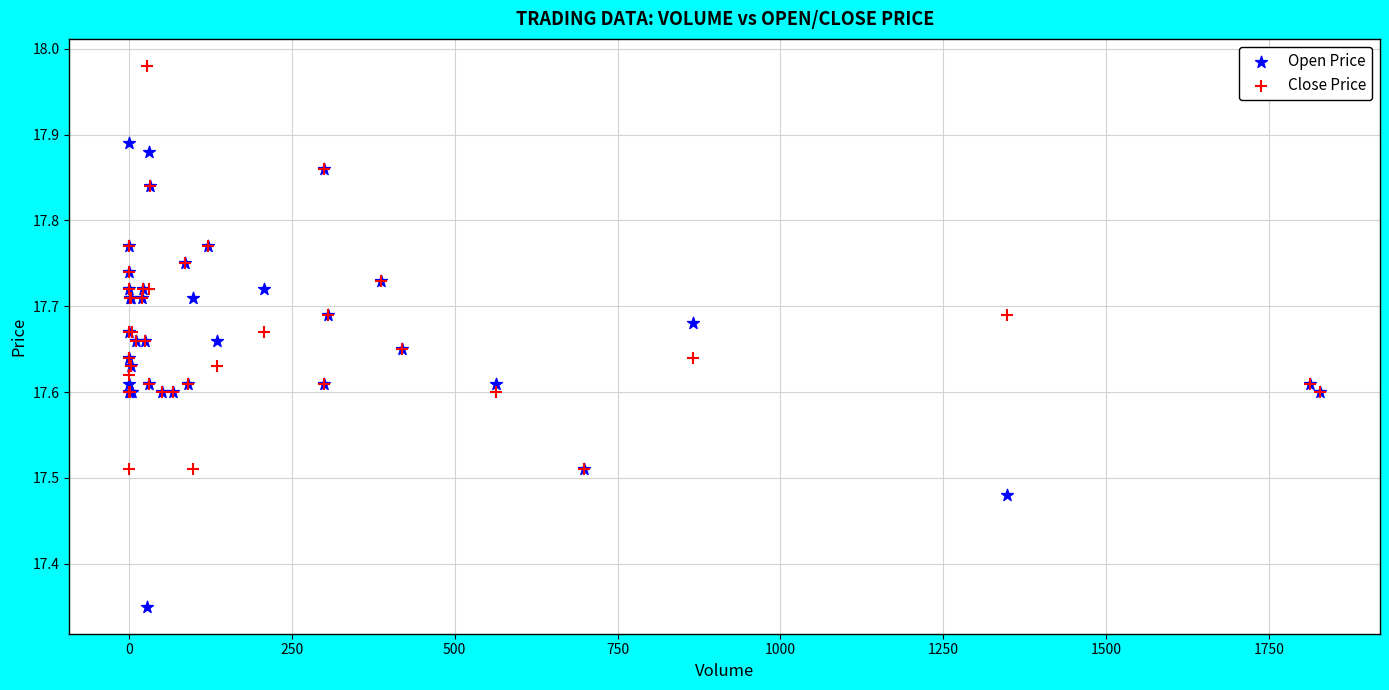

Which series has the largest Y range (max minus min)?

Open Price